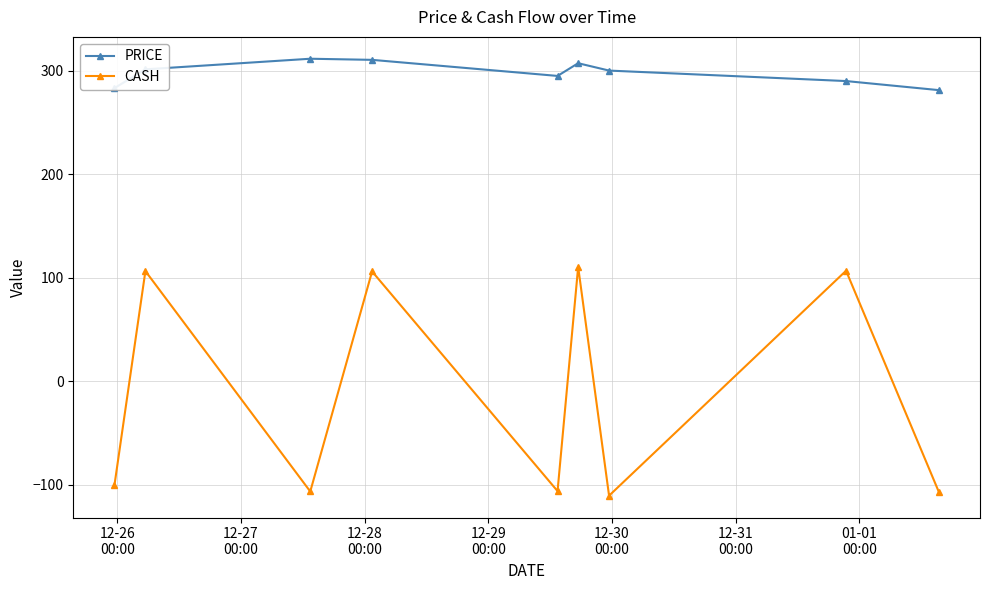

At how many categories does at least one series exceed 255?

9